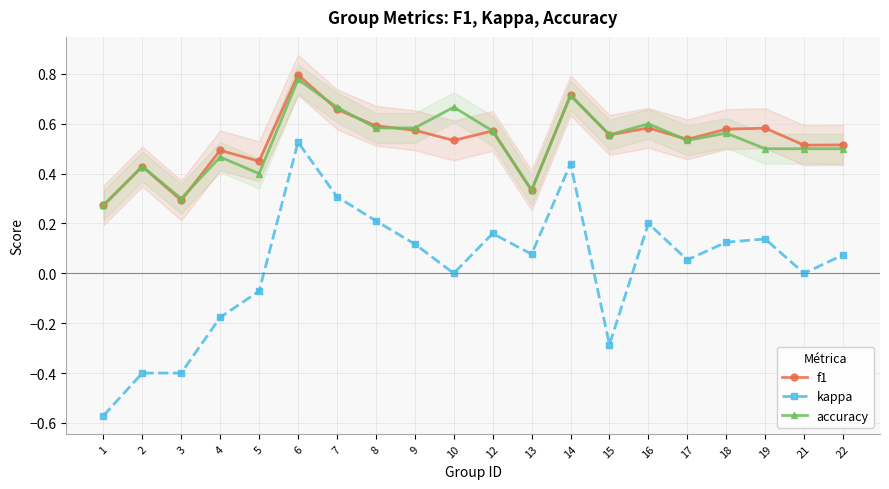

At 19, list the series in order from smallest to largest.

kappa, accuracy, f1